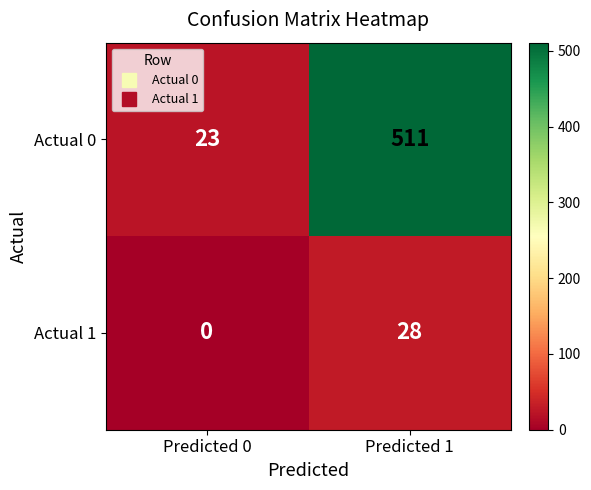

Reading left to right, what are all the values shown in this chart?

Actual 0: Predicted 0=23	Predicted 1=511
Actual 1: Predicted 0=0	Predicted 1=28